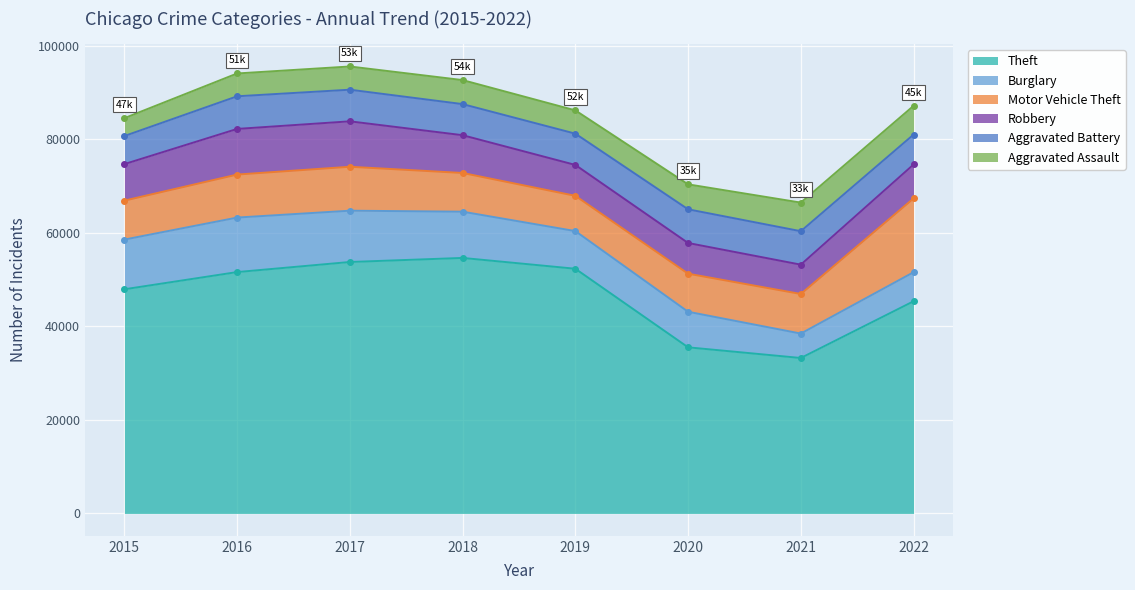

What value does the Theft series have at 2021?

33246